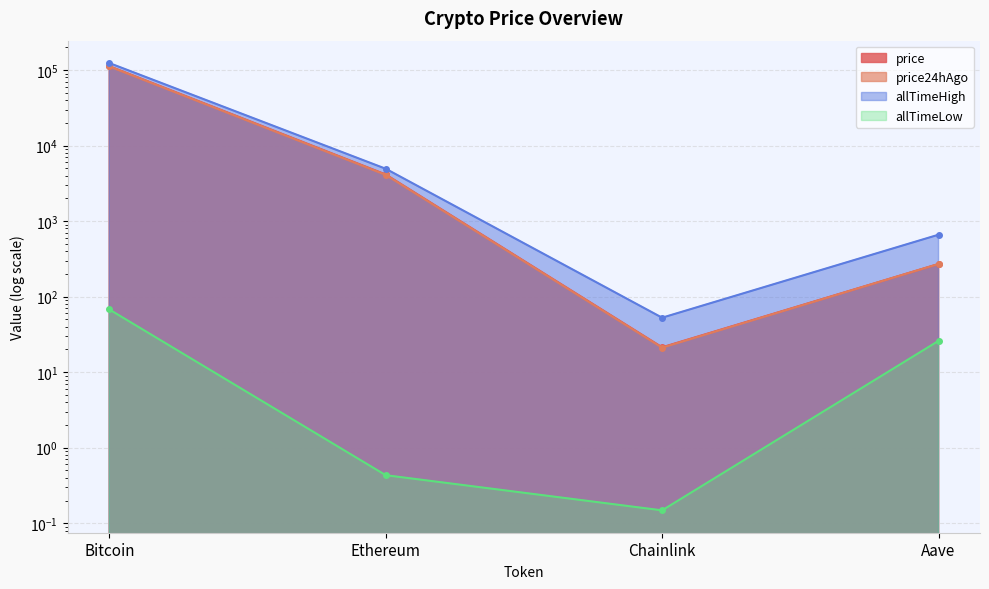

Is it true that price24hAgo equals 8.6 at Chainlink?

False